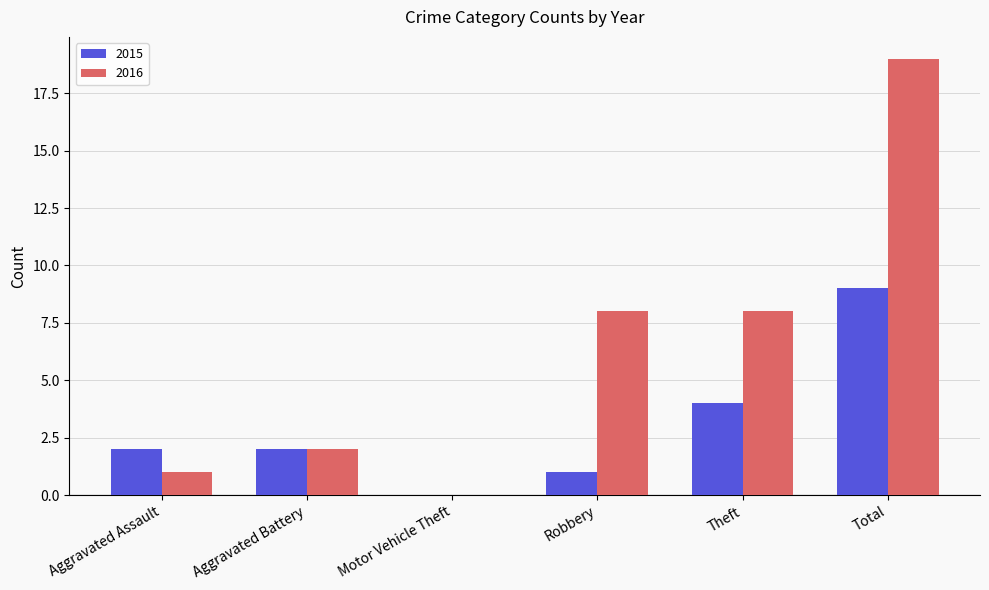

Reading left to right, transcribe all the data shown in this chart.

2015: 2	2	0	1	4	9
2016: 1	2	0	8	8	19